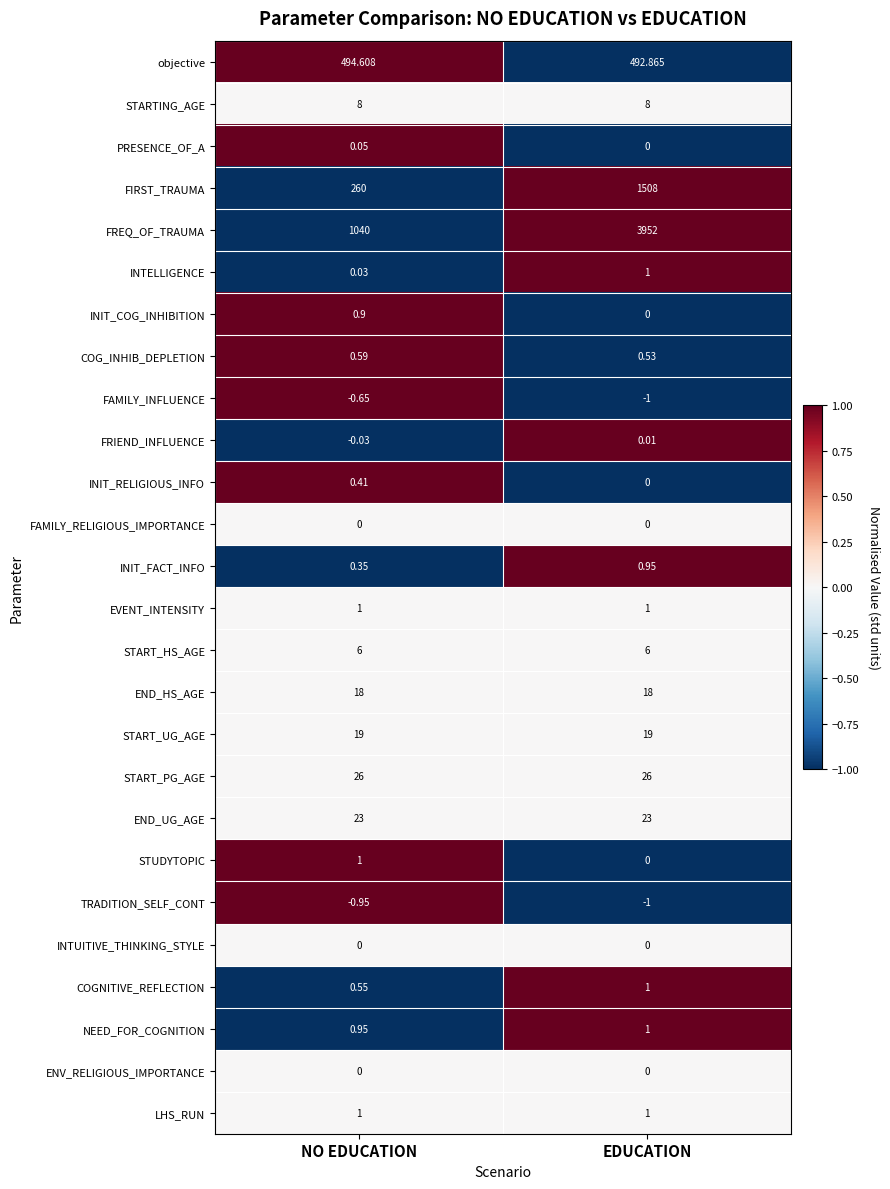

Count the number of categories in the chart.

2